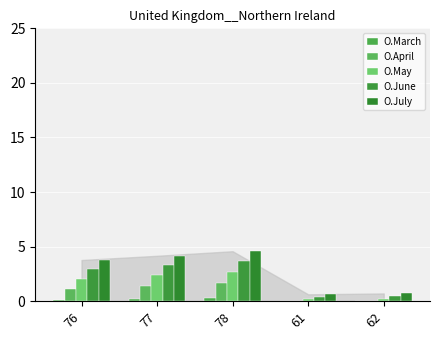

What is the value of the O.May bar at the 2nd from the left?

2.4